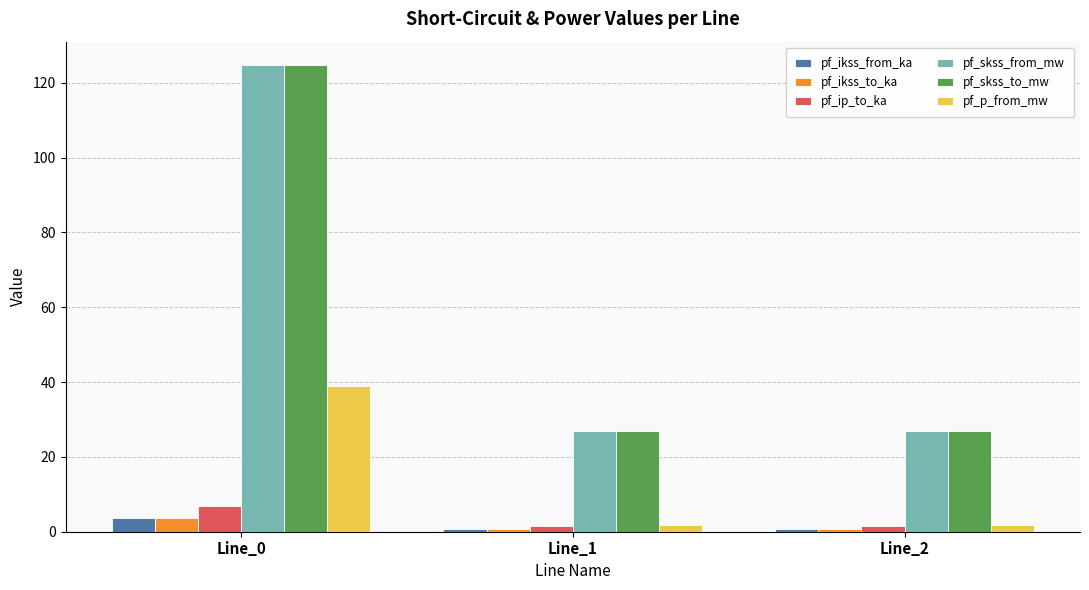

What is the average value of the pf_ip_to_ka series?

3.3